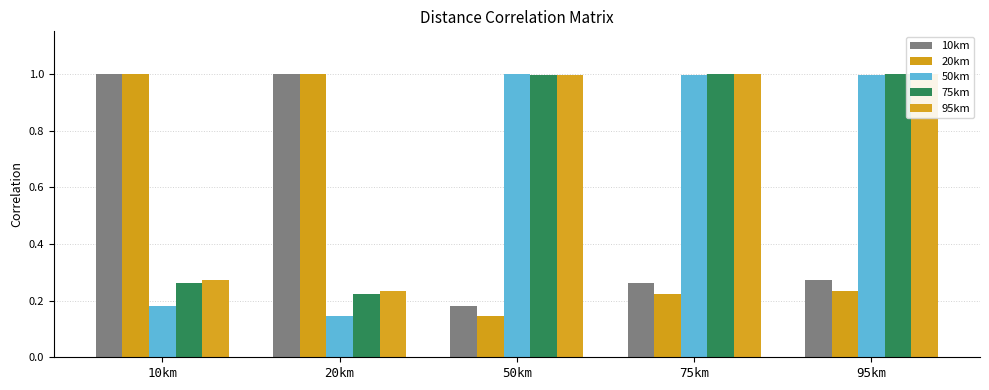

How many distinct data groups are displayed?

5